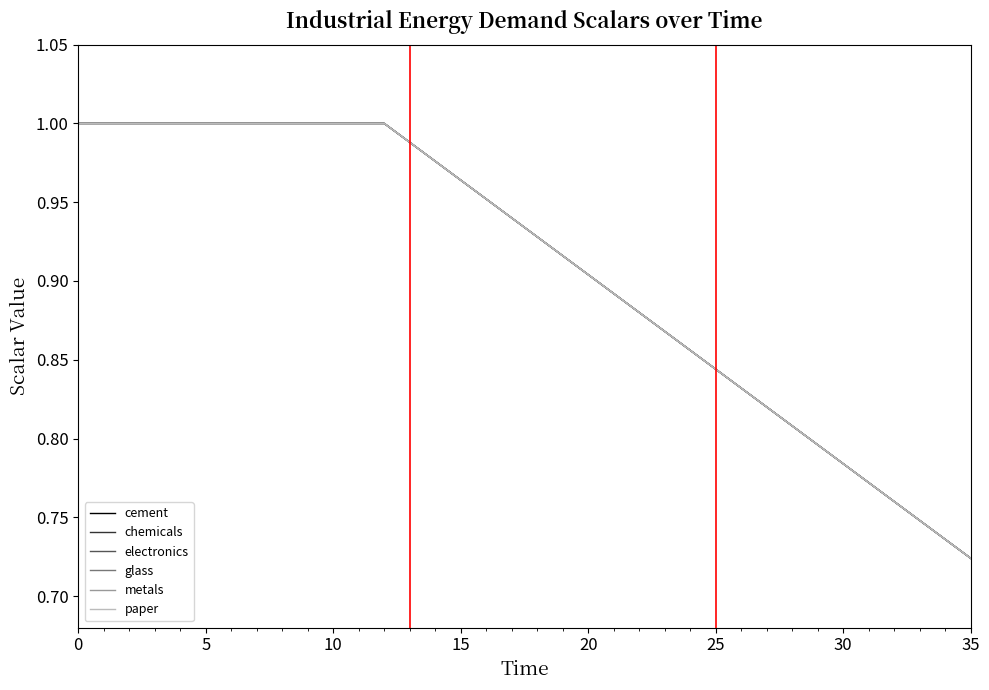

Does the chart display data point markers on the line(s)?

No